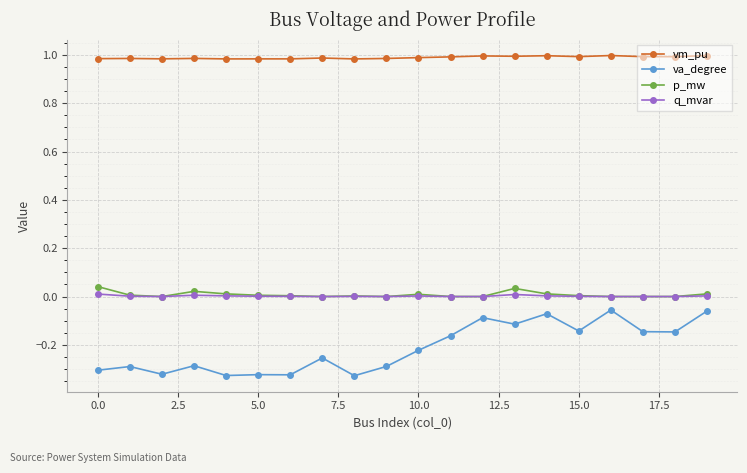

True or false: p_mw and vm_pu intersect in this chart.

False